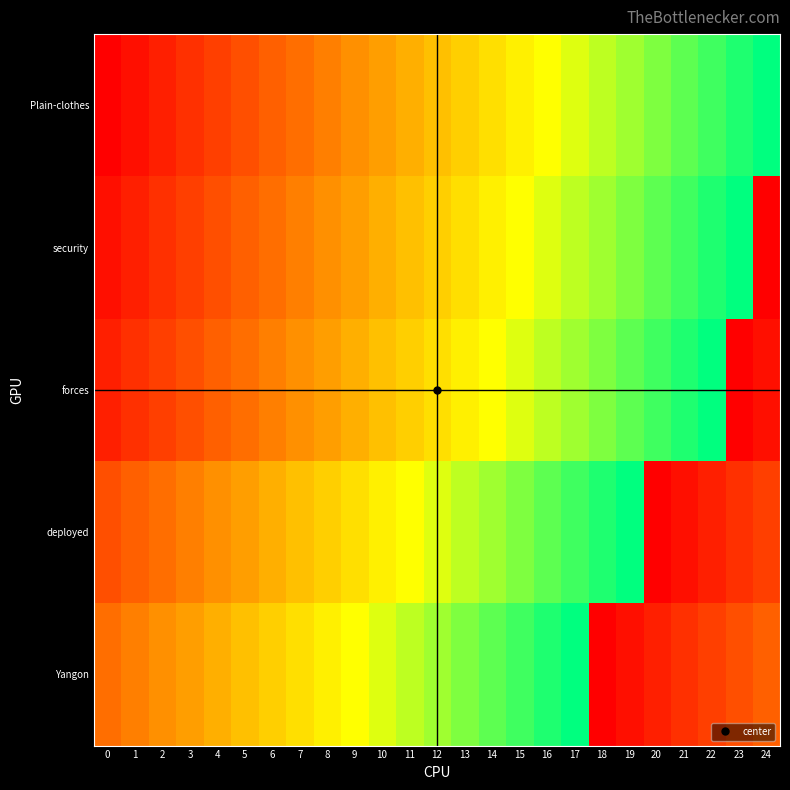

Reading right to left, transcribe all the data shown in this chart.

Plain-clothes: 24=24	23=23	22=22	21=21	20=20	19=19	18=18	17=17	16=16	15=15	14=14	13=13	12=12	11=11	10=10	9=9	8=8	7=7	6=6	5=5	4=4	3=3	2=2	1=1	0=0
security: 24=0	23=24	22=23	21=22	20=21	19=20	18=19	17=18	16=17	15=16	14=15	13=14	12=13	11=12	10=11	9=10	8=9	7=8	6=7	5=6	4=5	3=4	2=3	1=2	0=1
forces: 24=1	23=0	22=24	21=23	20=22	19=21	18=20	17=19	16=18	15=17	14=16	13=15	12=14	11=13	10=12	9=11	8=10	7=9	6=8	5=7	4=6	3=5	2=4	1=3	0=2
deployed: 24=4	23=3	22=2	21=1	20=0	19=24	18=23	17=22	16=21	15=20	14=19	13=18	12=17	11=16	10=15	9=14	8=13	7=12	6=11	5=10	4=9	3=8	2=7	1=6	0=5
Yangon: 24=6	23=5	22=4	21=3	20=2	19=1	18=0	17=24	16=23	15=22	14=21	13=20	12=19	11=18	10=17	9=16	8=15	7=14	6=13	5=12	4=11	3=10	2=9	1=8	0=7